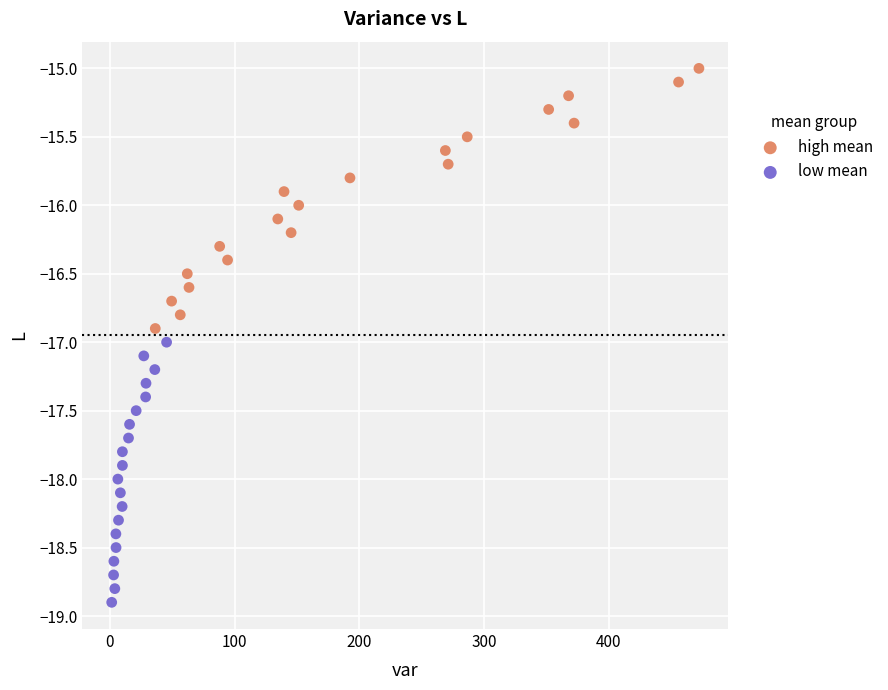

Which series reaches the maximum Y coordinate?

high mean